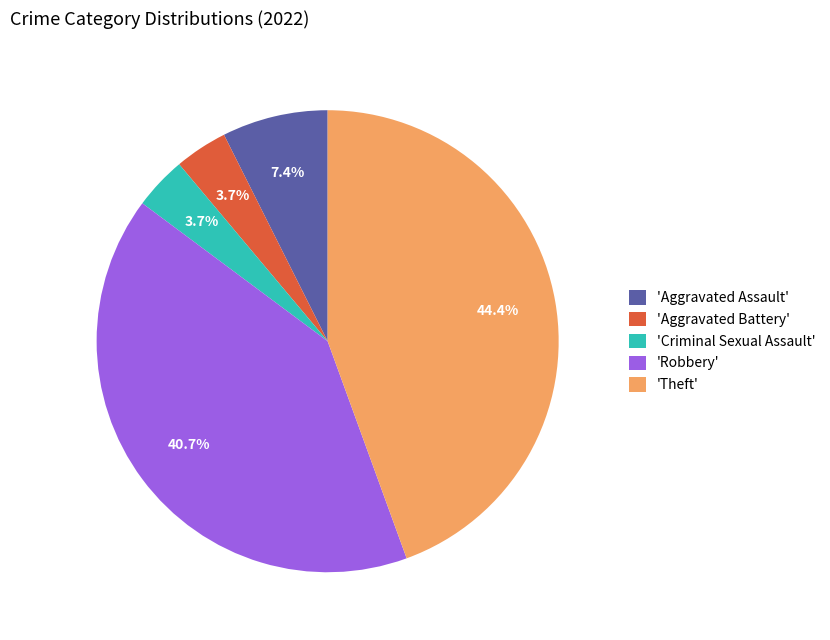

Is the sum of 'Criminal Sexual Assault' and 'Theft' greater than half?

No